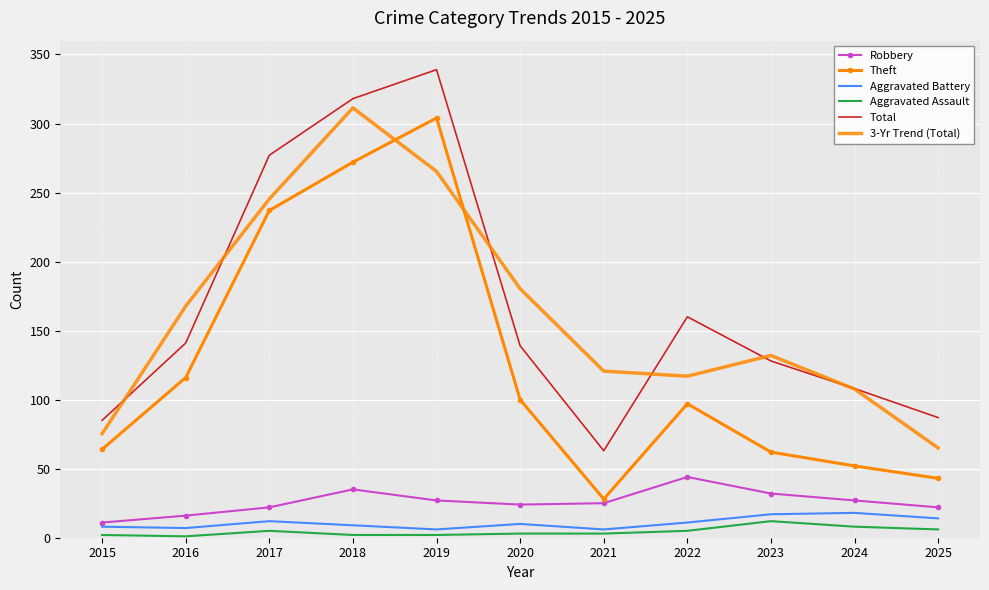

True or false: Robbery and Aggravated Assault cross at least once.

False